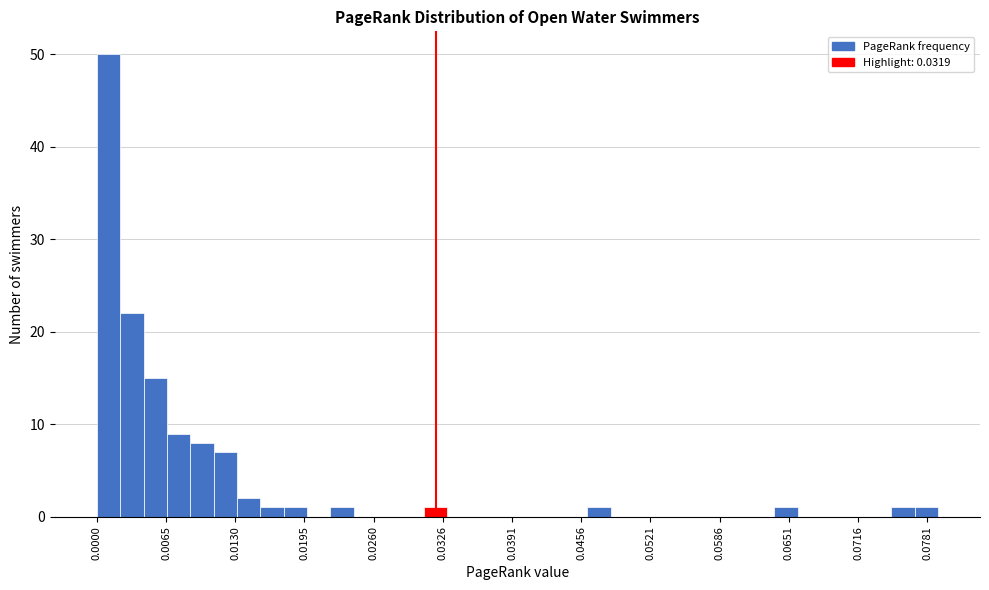

Read against the x-axis, roughly where is the centre of the tallest bar?

0.001